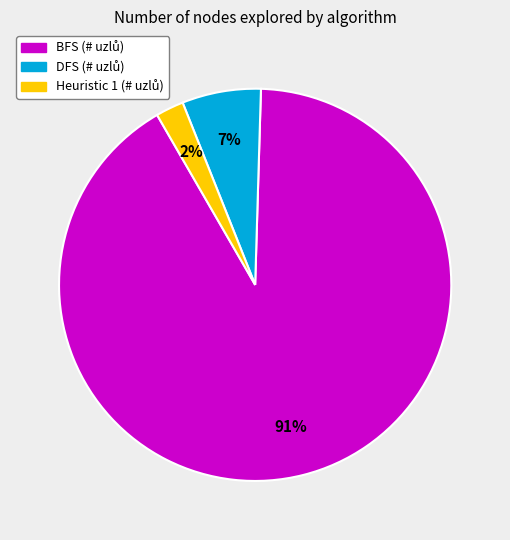

The Heuristic 1 slice represents 14% of the pie. True or false?

False